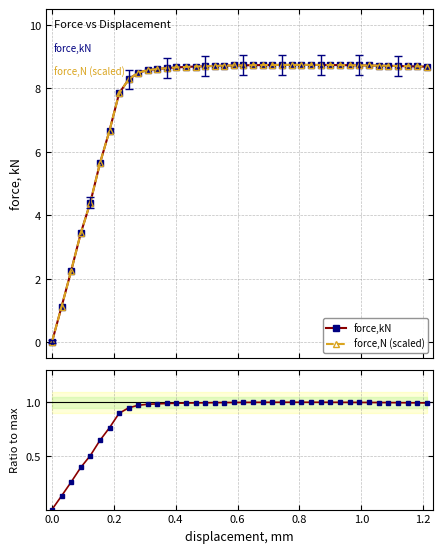

What is the difference between the maximum and minimum values in the force,N (scaled) series?

8.7